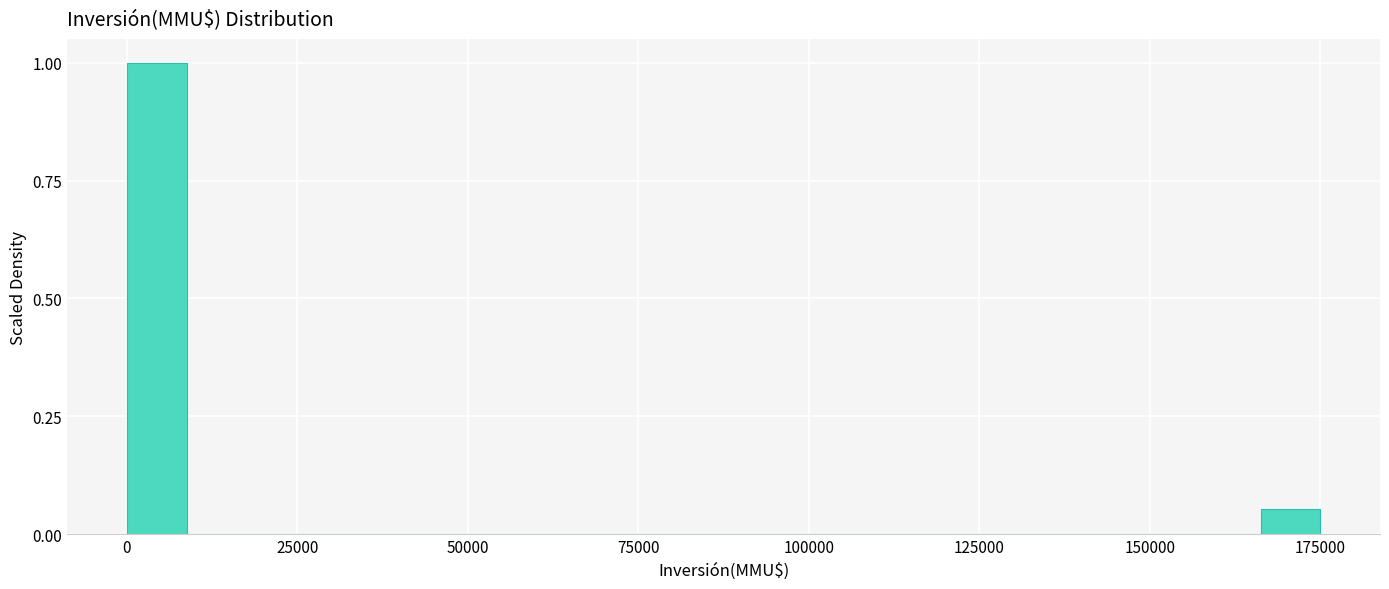

Around what value on the x-axis is the tallest bar? Give the approximate position of its centre, as read against the axis.

5000